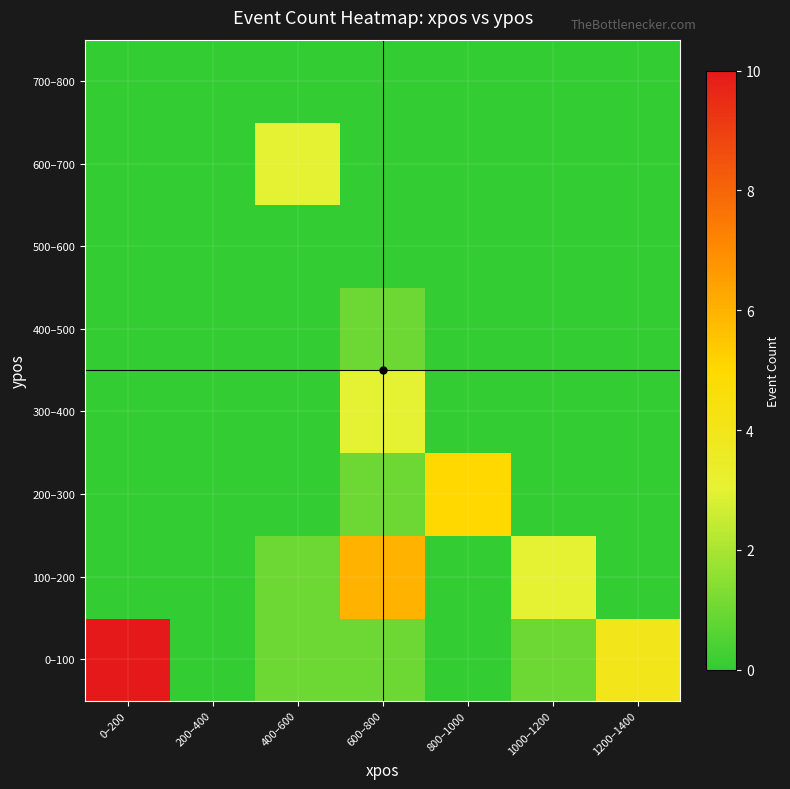

Reading left to right, extract all data points from this chart.

0–100: 0–200=10	200–400=0	400–600=1	600–800=1	800–1000=0	1000–1200=1	1200–1400=4
100–200: 0–200=0	200–400=0	400–600=1	600–800=6	800–1000=0	1000–1200=3	1200–1400=0
200–300: 0–200=0	200–400=0	400–600=0	600–800=1	800–1000=5	1000–1200=0	1200–1400=0
300–400: 0–200=0	200–400=0	400–600=0	600–800=3	800–1000=0	1000–1200=0	1200–1400=0
400–500: 0–200=0	200–400=0	400–600=0	600–800=1	800–1000=0	1000–1200=0	1200–1400=0
500–600: 0–200=0	200–400=0	400–600=0	600–800=0	800–1000=0	1000–1200=0	1200–1400=0
600–700: 0–200=0	200–400=0	400–600=3	600–800=0	800–1000=0	1000–1200=0	1200–1400=0
700–800: 0–200=0	200–400=0	400–600=0	600–800=0	800–1000=0	1000–1200=0	1200–1400=0